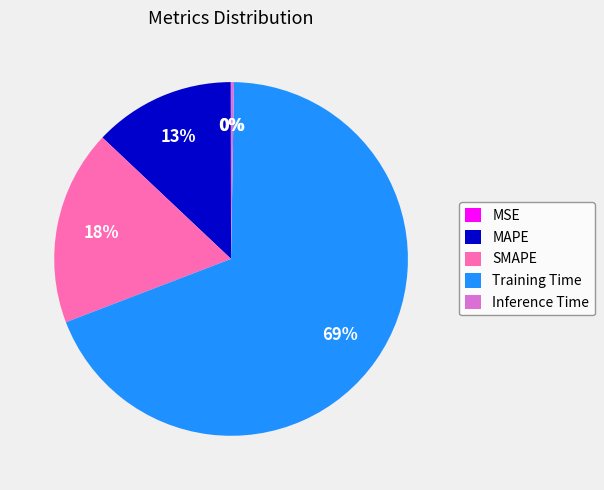

Is there any slice that represents more than half of the pie?

Yes